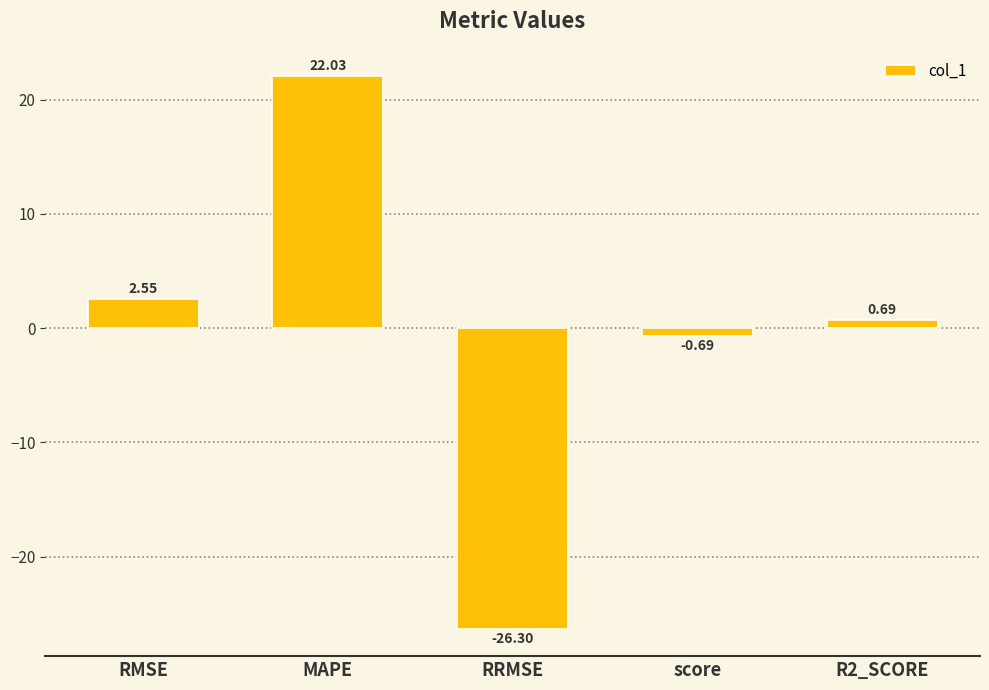

What is the average value?

-0.3